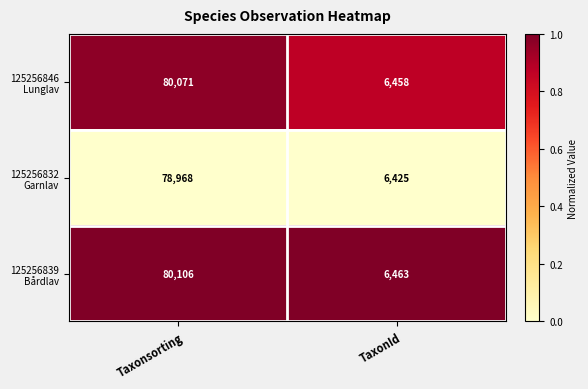

What is the total value across all series at TaxonId?

19346